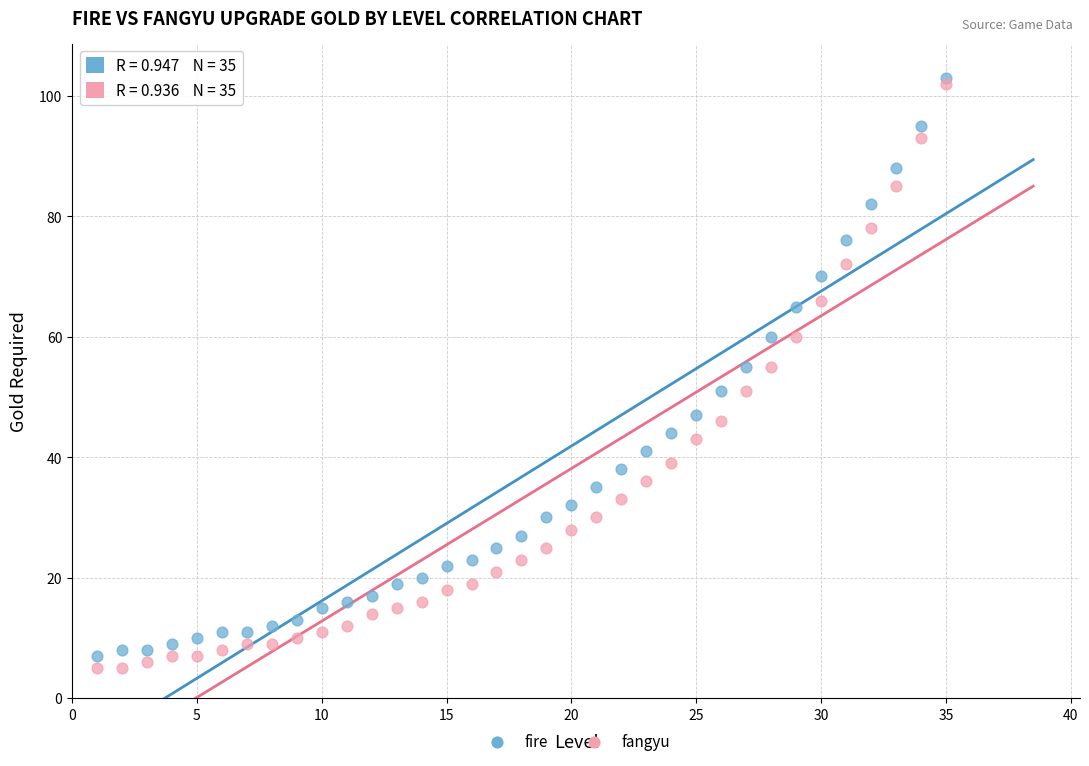

Which series has the largest Y range (max minus min)?

fangyu